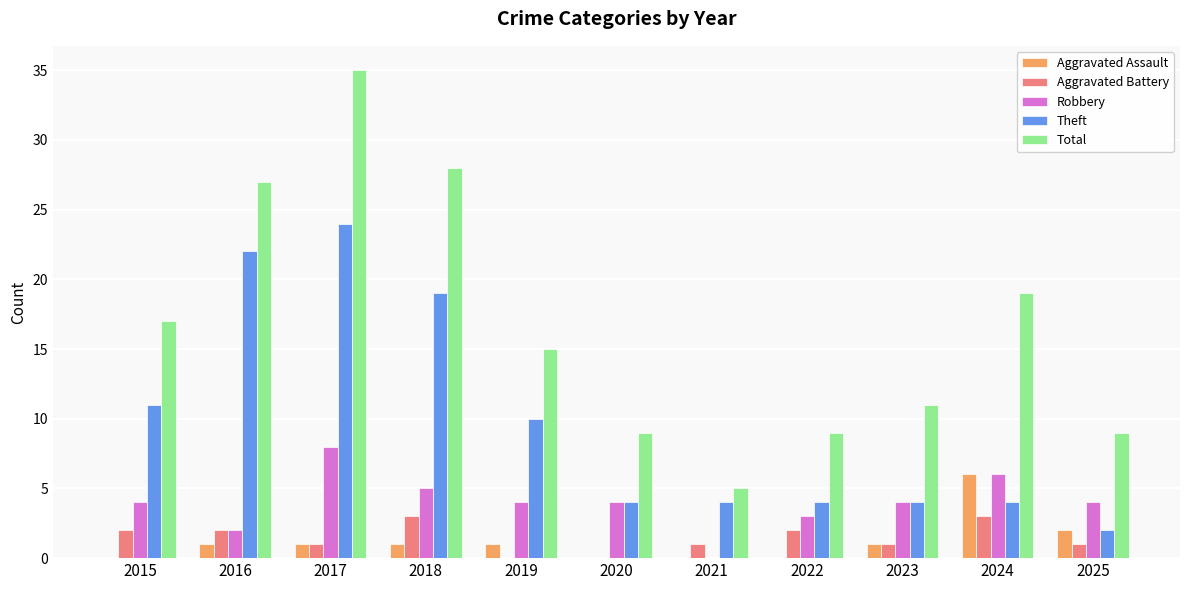

At which category is the sum across all series the highest?

2017